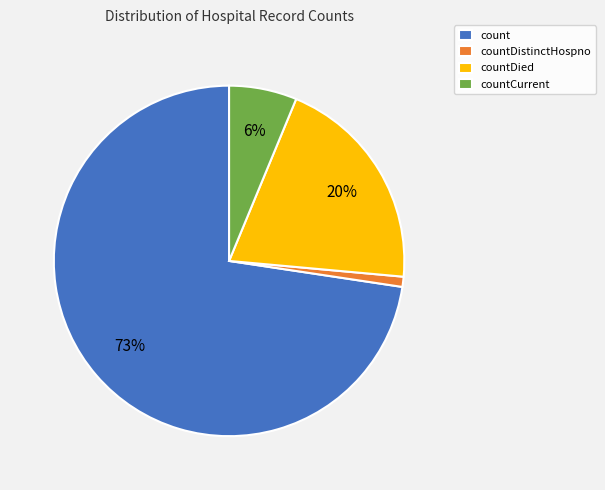

Is countDied the majority of the pie?

No